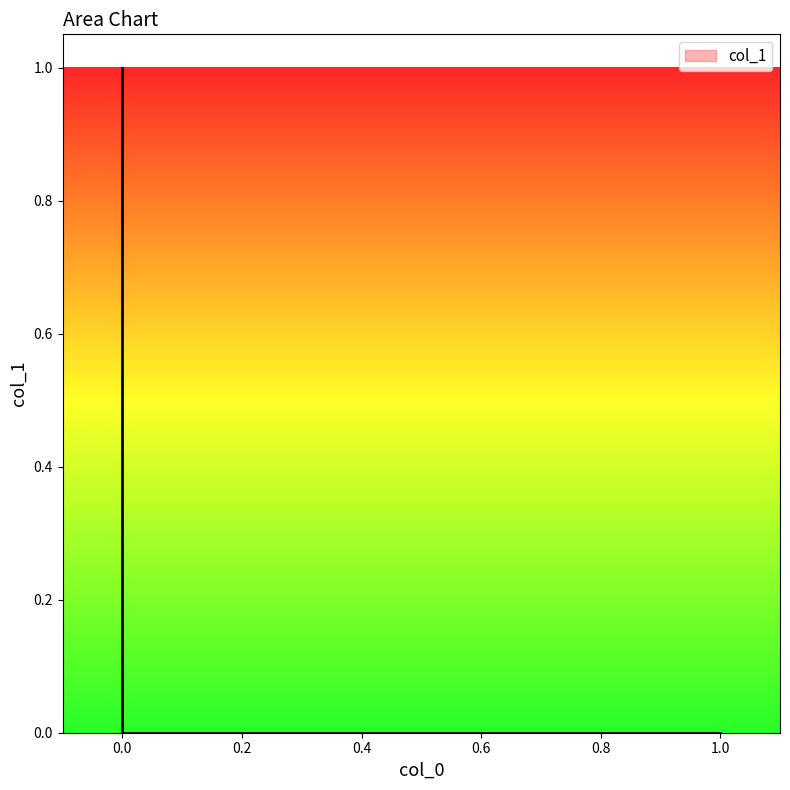

Count the number of categories in the chart.

3